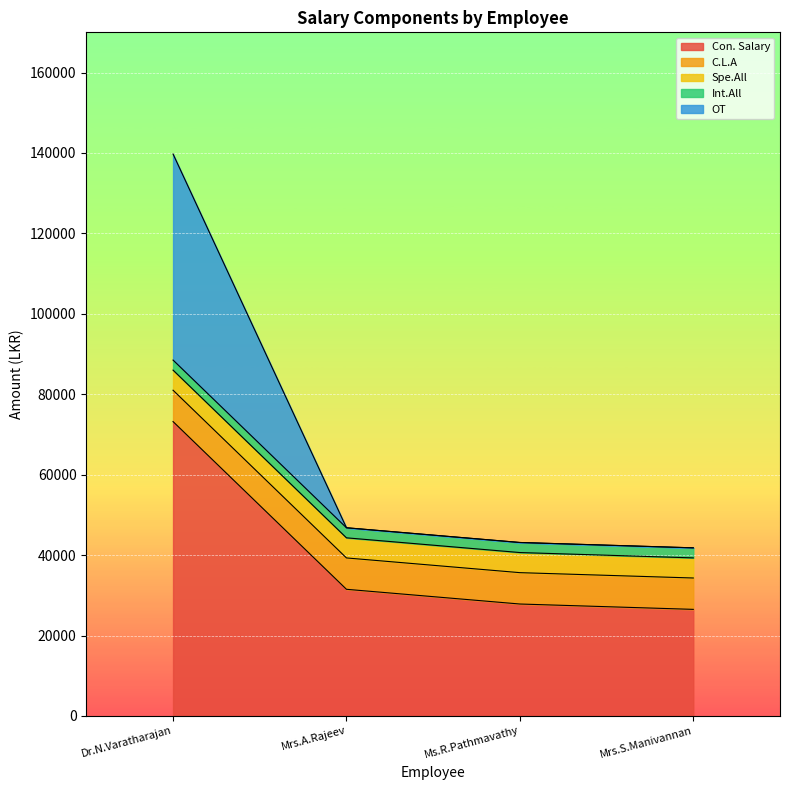

What is the label of the 3rd point from the left?

Ms.R.Pathmavathy